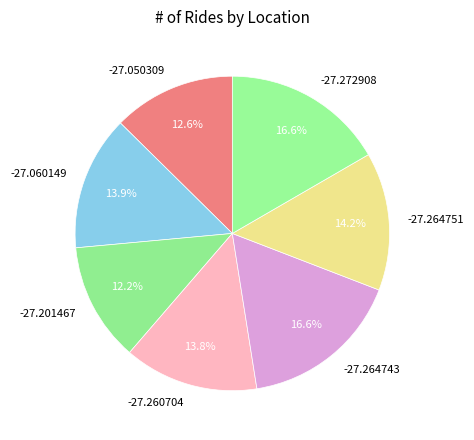

What percentage is the -27.272908 slice, to the nearest percent?

17%